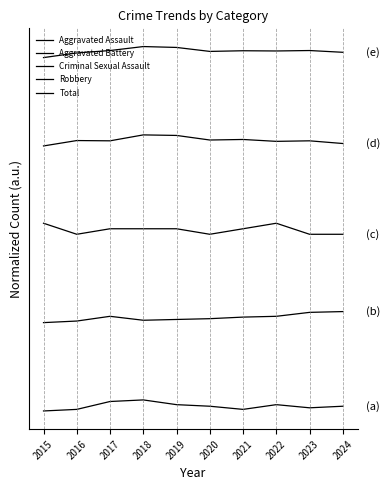

Does the chart display data point markers on the line(s)?

No